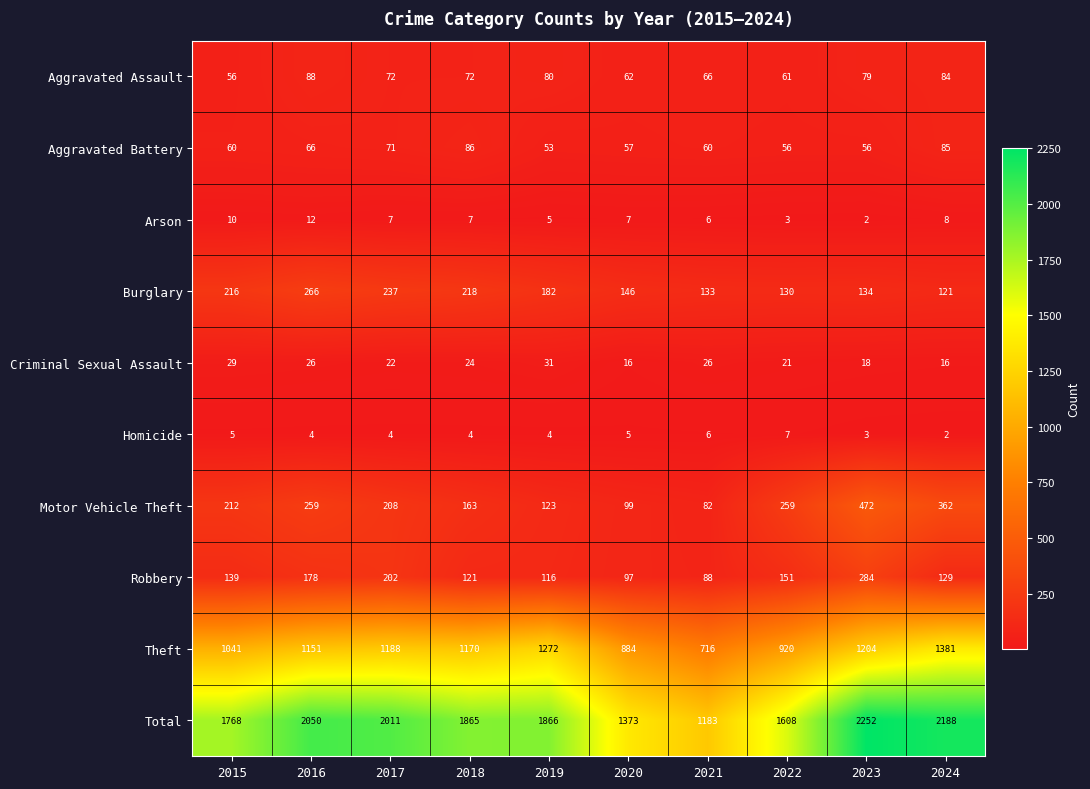

What is the sum of the Motor Vehicle Theft values at 2024 and 2018?

525